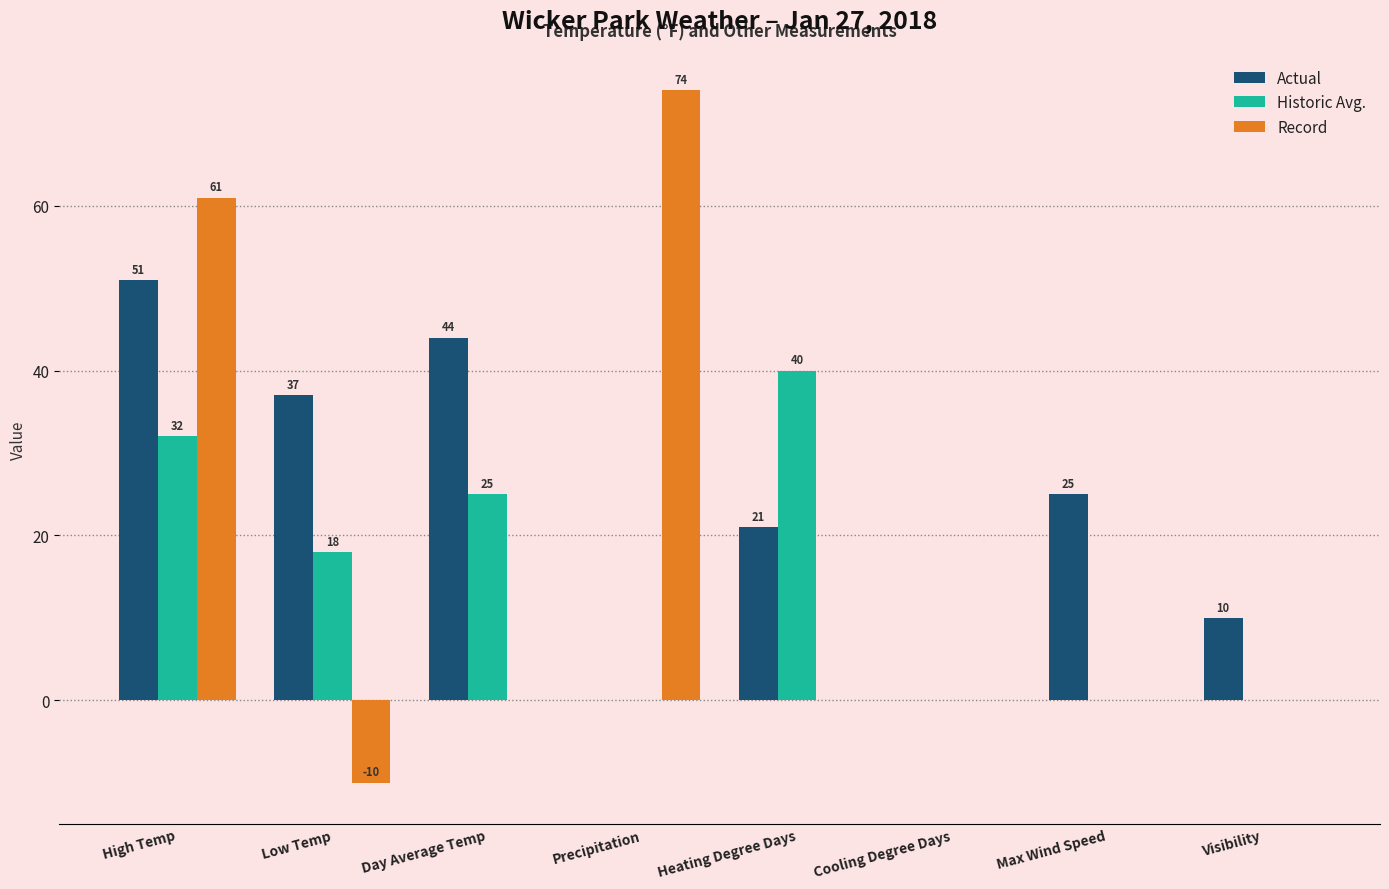

True or false: Record has a value of 109 at High Temp.

False